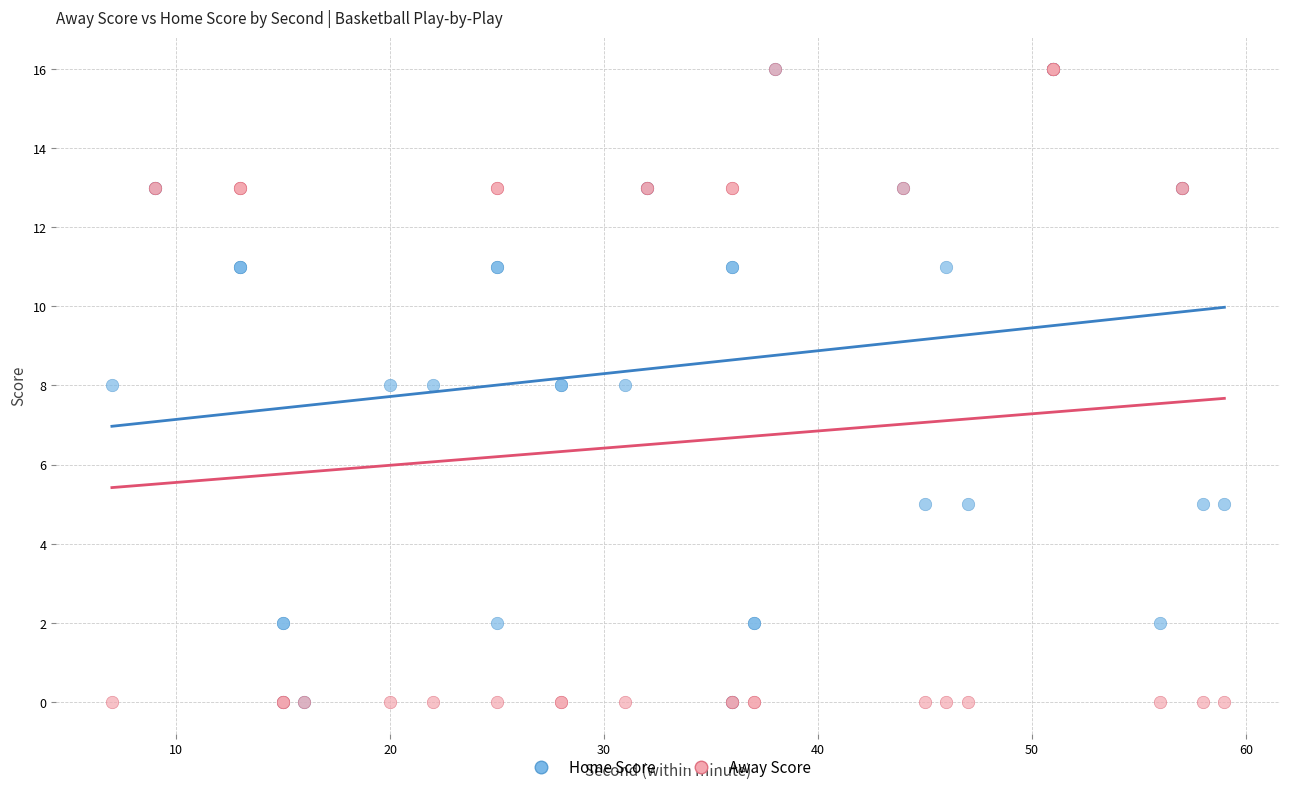

What are all the series names shown in the legend?

Home Score, Away Score